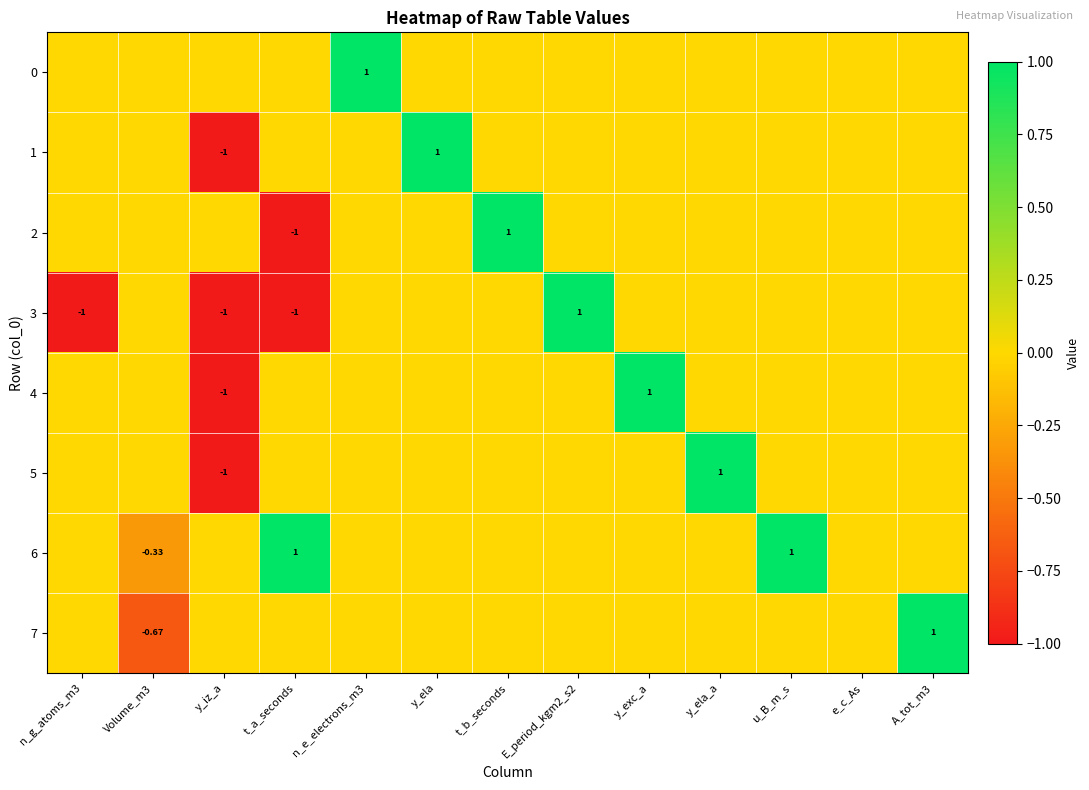

At how many categories does at least one series exceed 0?

9